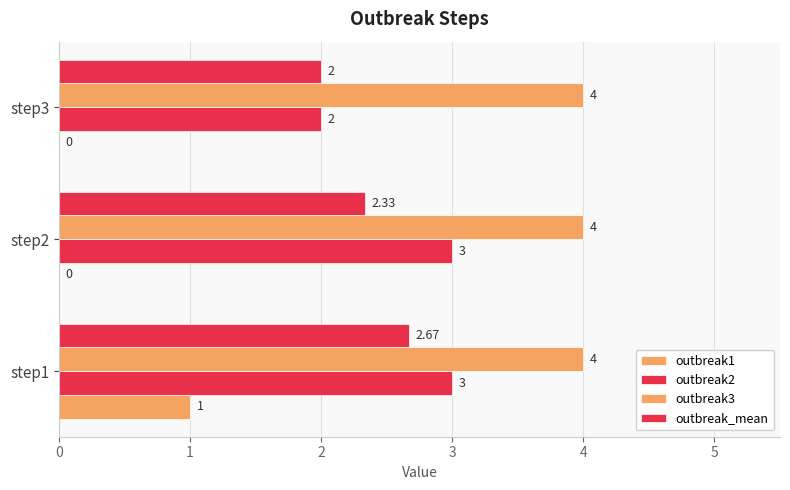

How many series are shown in this chart?

4